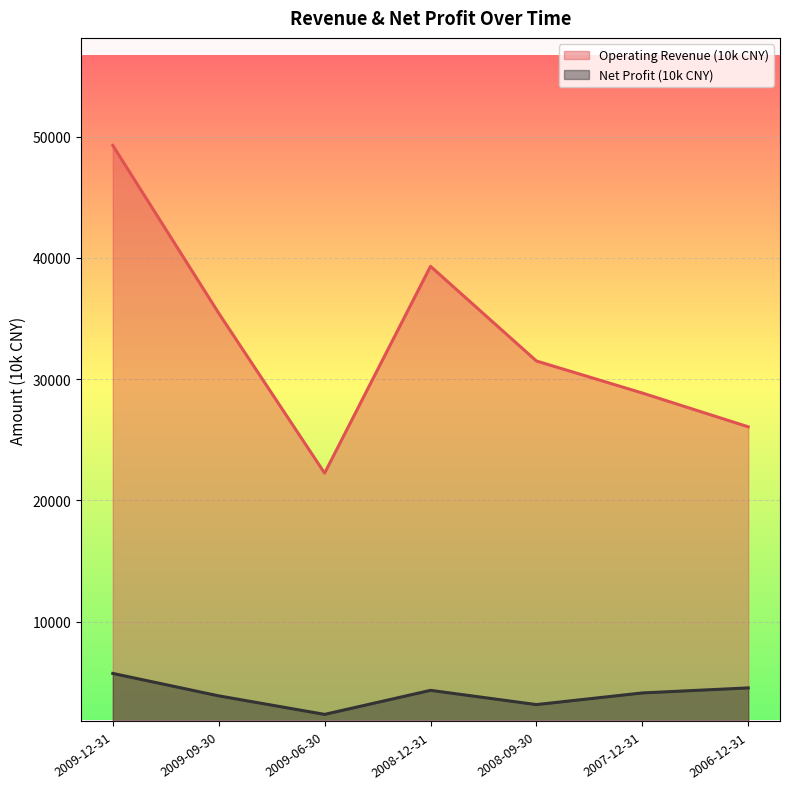

What is the label of the 1st point from the left?

2009-12-31